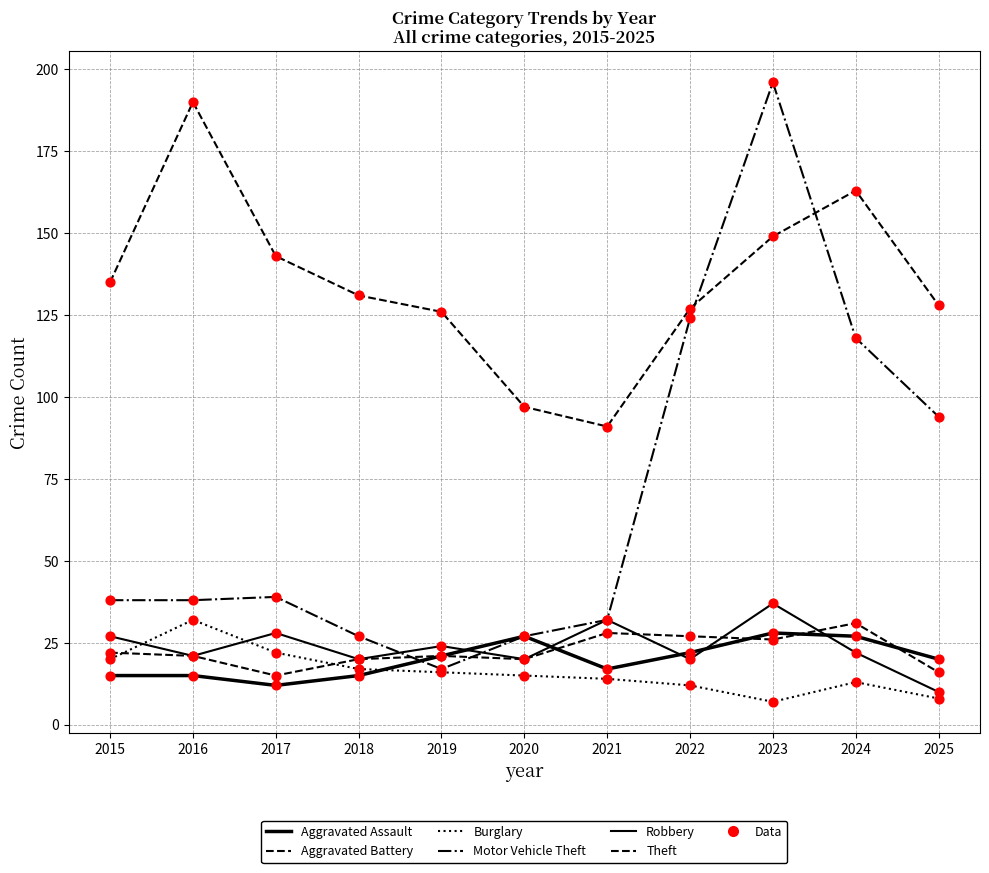

Does the chart have visible grid lines?

Yes